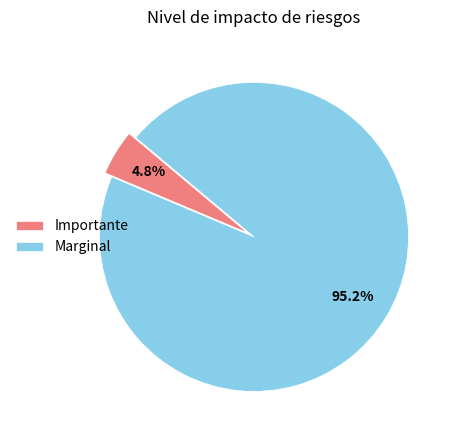

Which has a higher value, Importante or Marginal?

Marginal